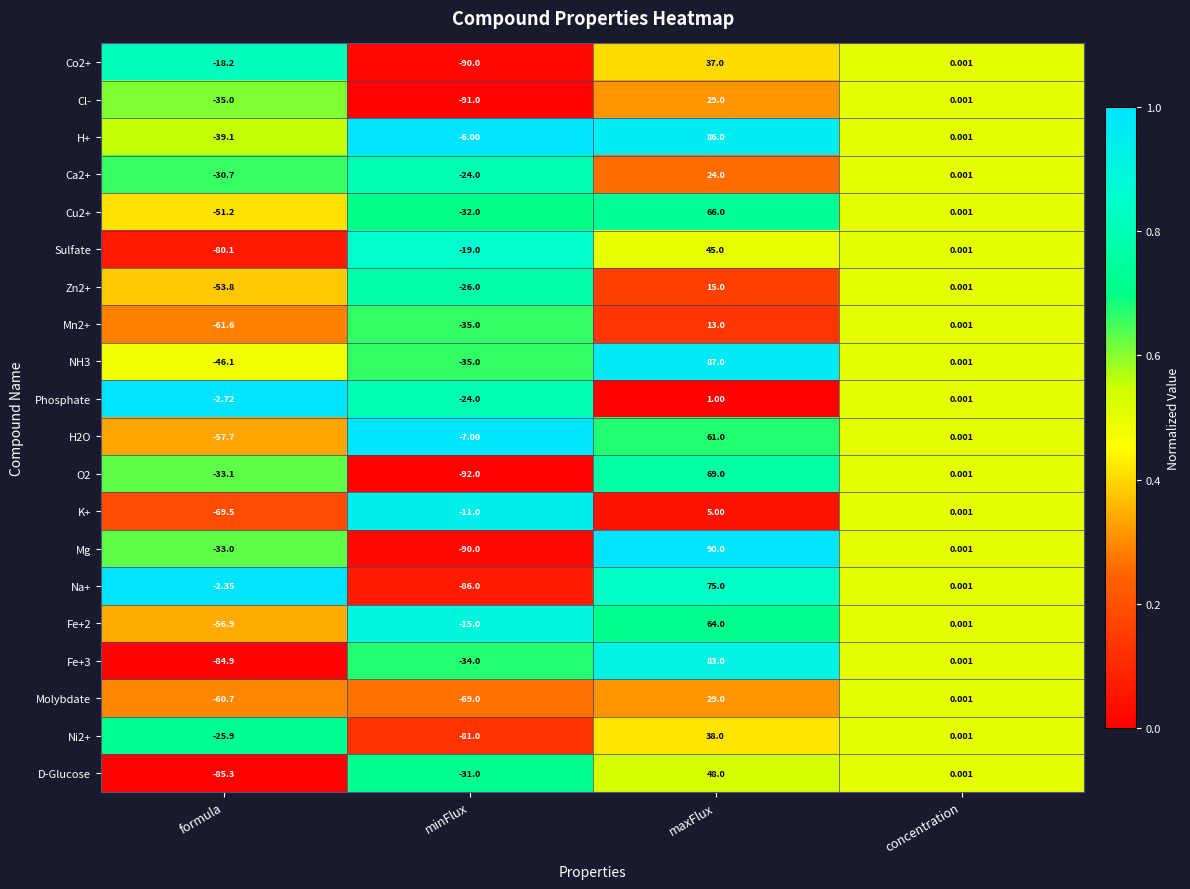

Where is Cl- nearest to the value -31?

formula